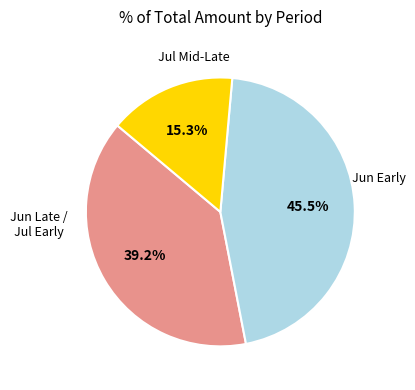

Is there any slice that represents more than half of the pie?

No